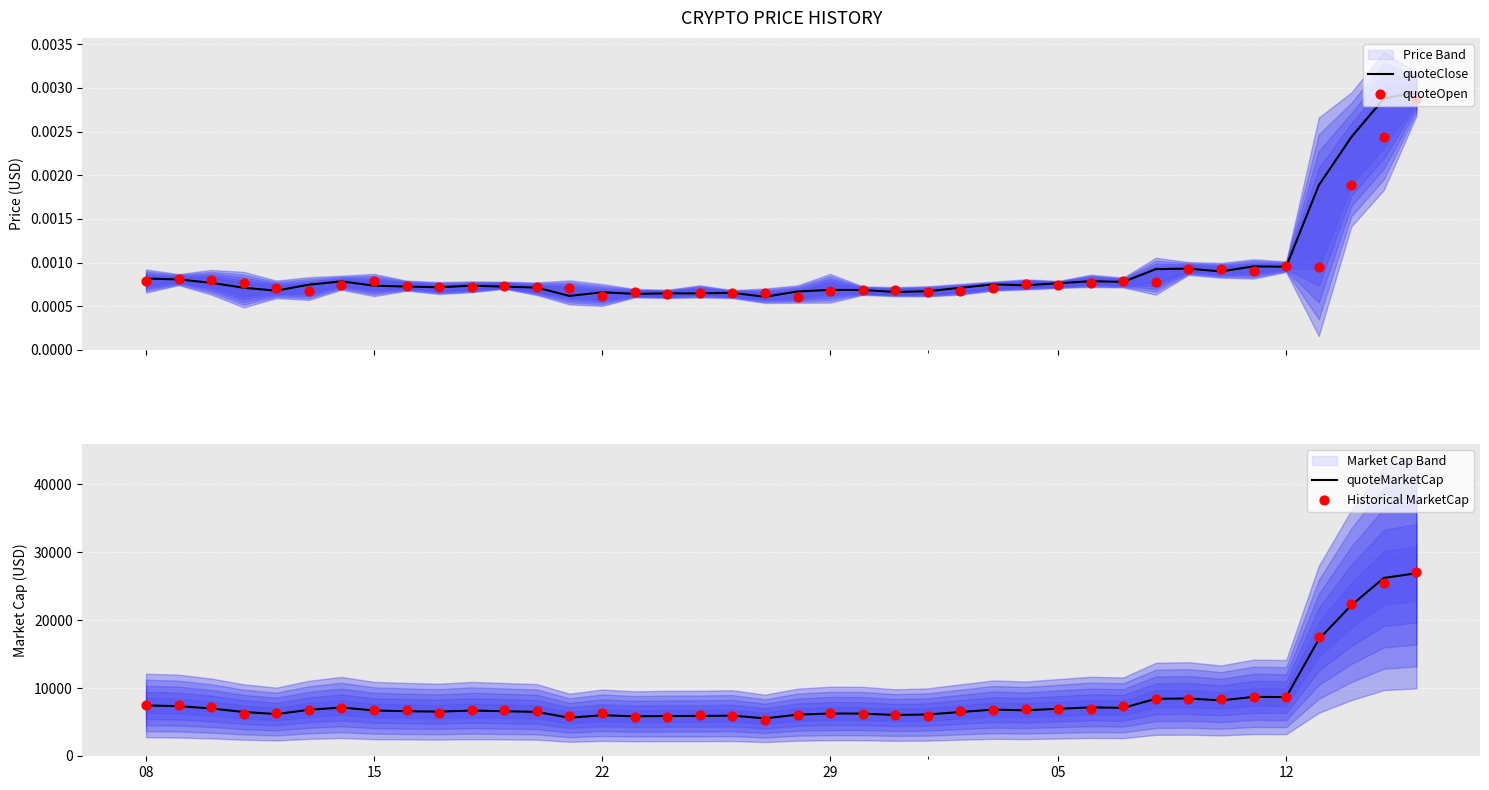

At how many categories does at least one series exceed 26616?

1